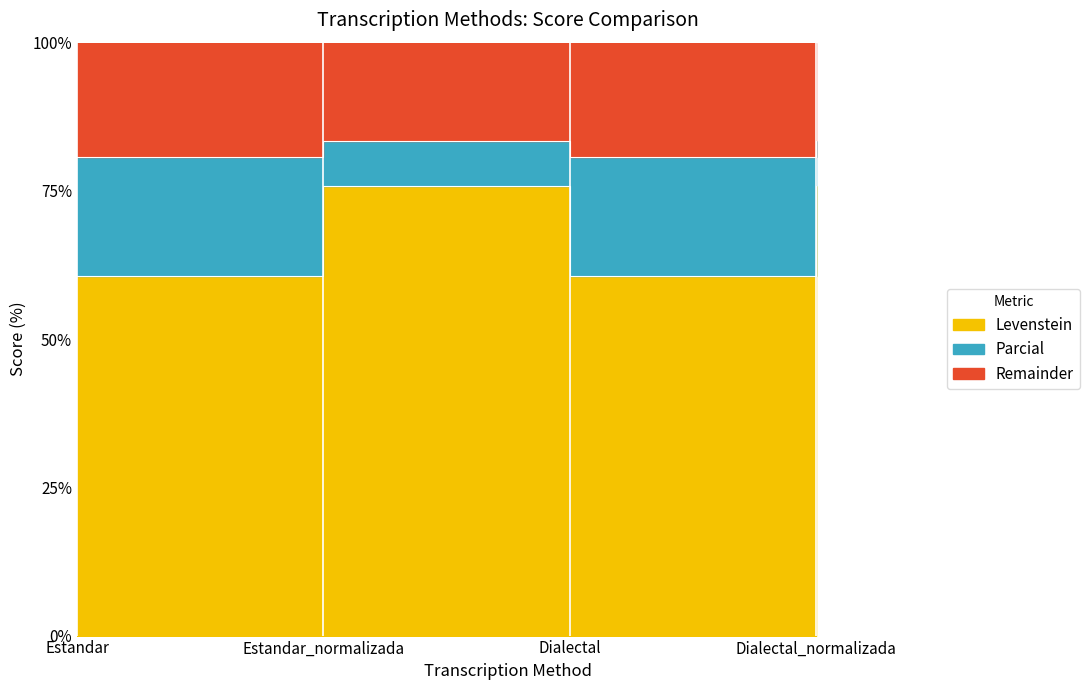

What position from the right is Estandar?

4